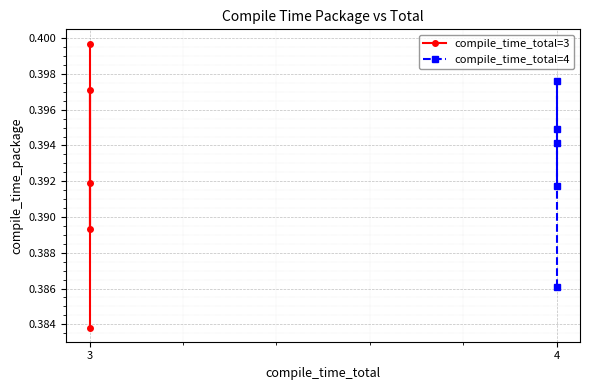

Is the value of compile_time_total=4 at 4 greater than the value of compile_time_total=3 at 3?

No